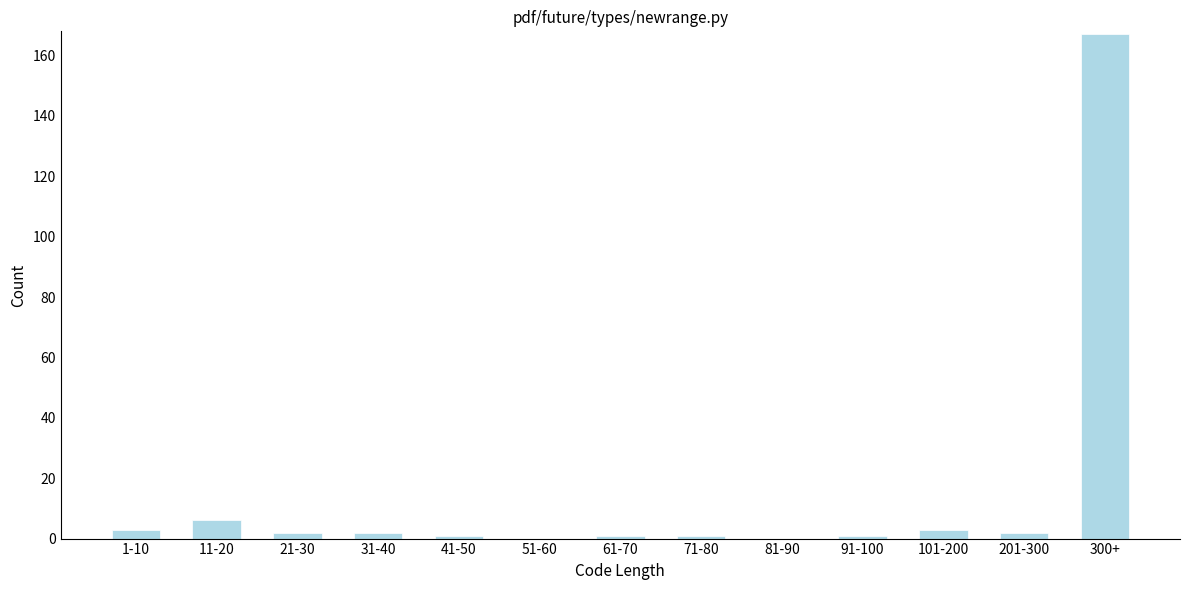

Is it true that the value at 51-60 is 0?

True